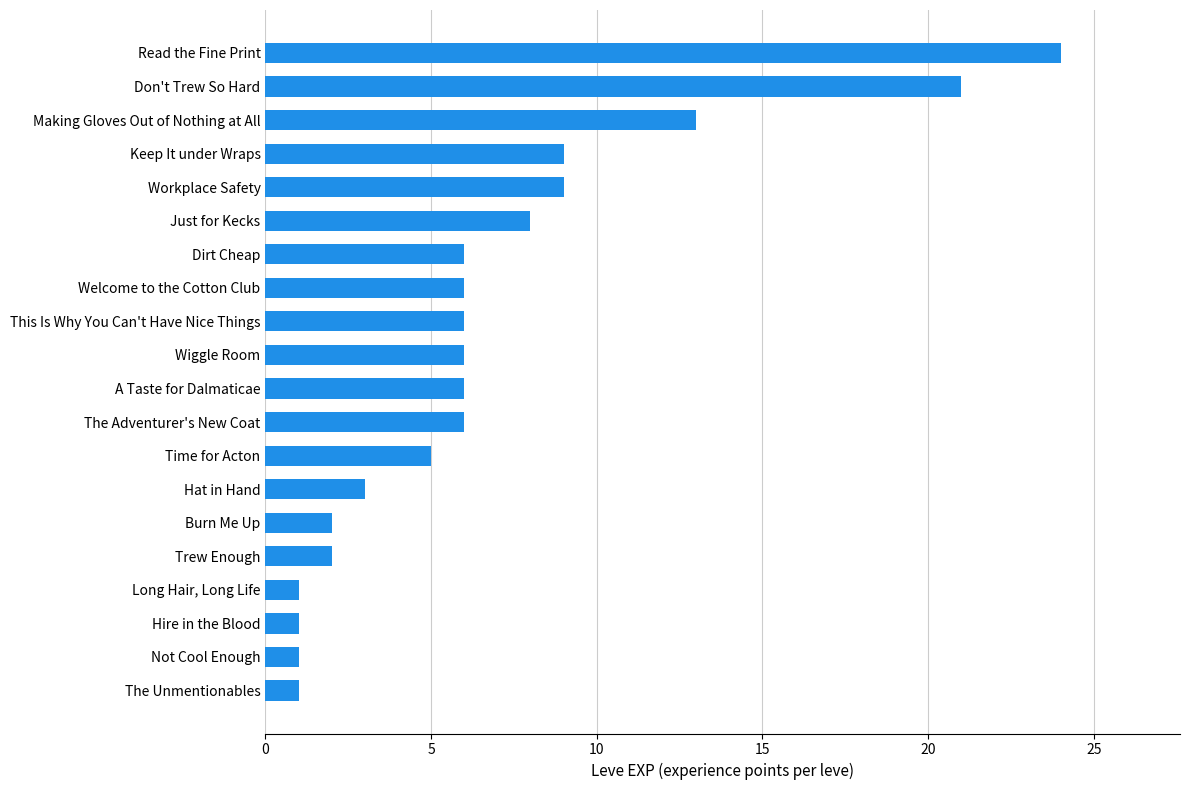

What is the average value?

7